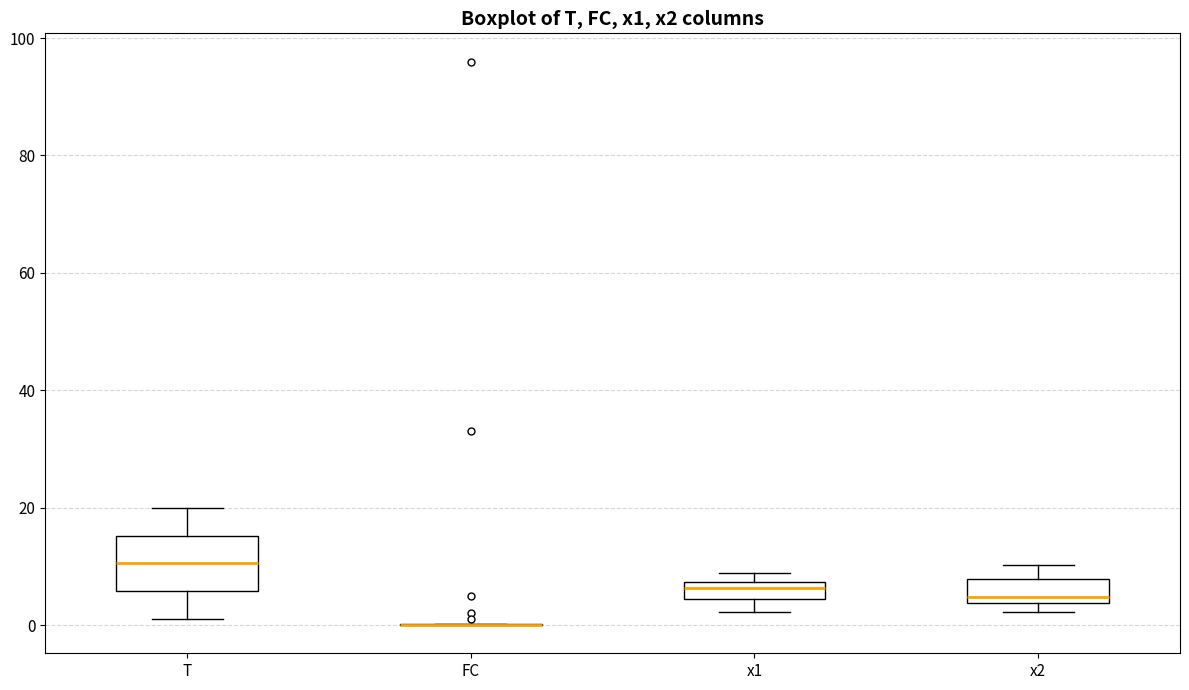

Which box is the tallest, from its lower edge to its upper edge?

T